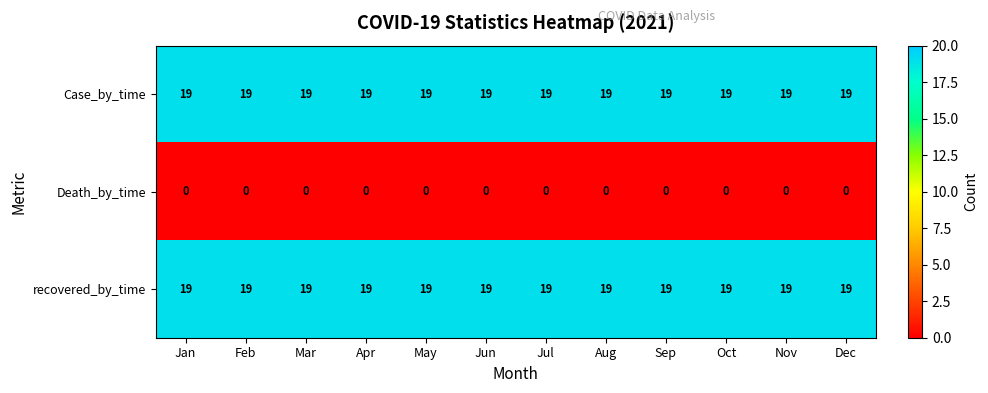

What is the greatest value displayed?

19